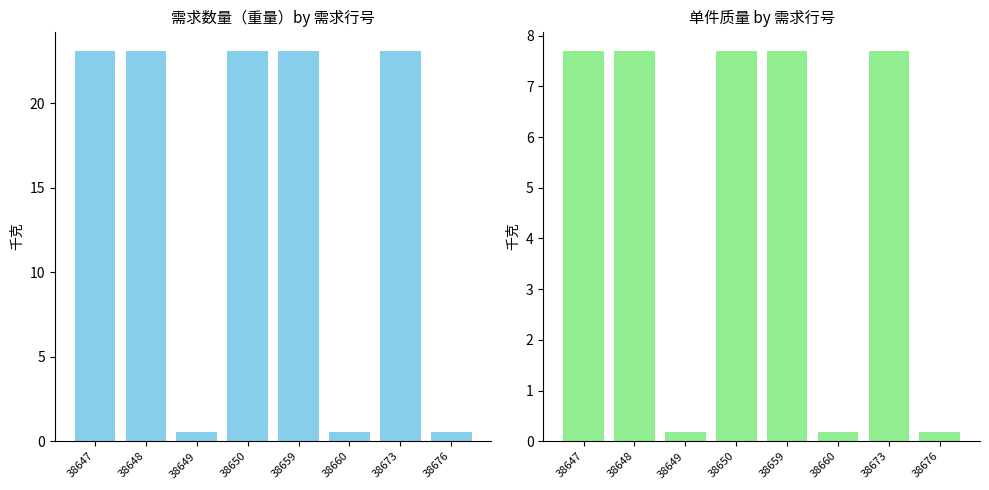

Rank the series by their average value, from lowest to highest.

单件质量, 需求数量（重量）